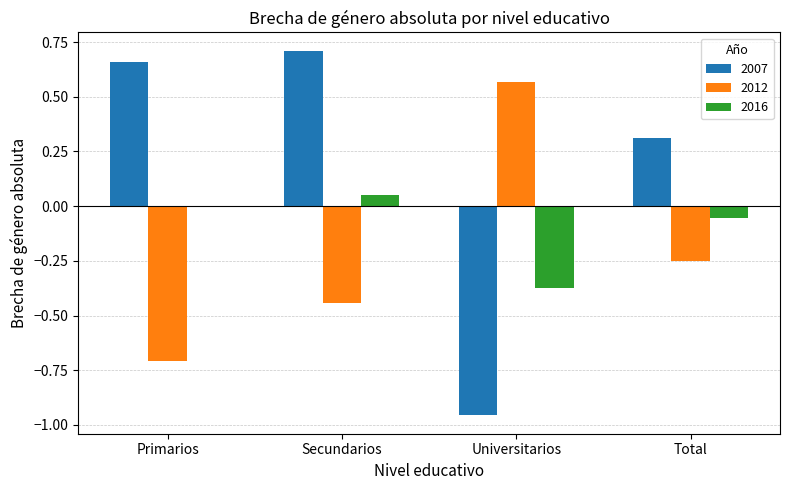

Are the bars horizontal?

No